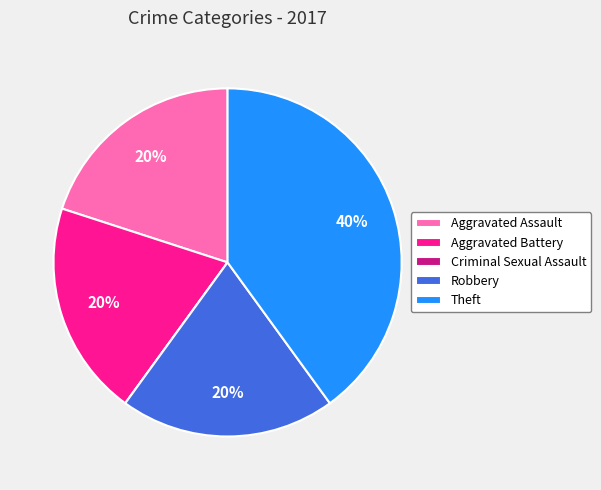

To the nearest percent, what is the combined percentage of Theft and Robbery?

60%